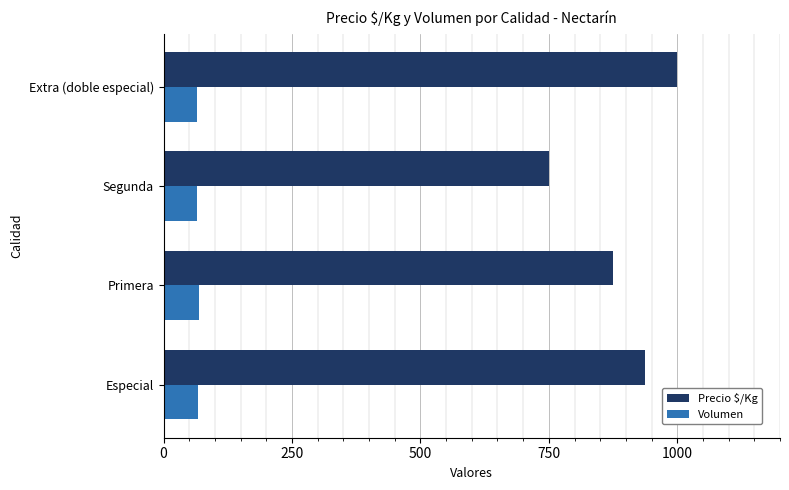

At Primera, list the series in order from smallest to largest.

Volumen, Precio $/Kg